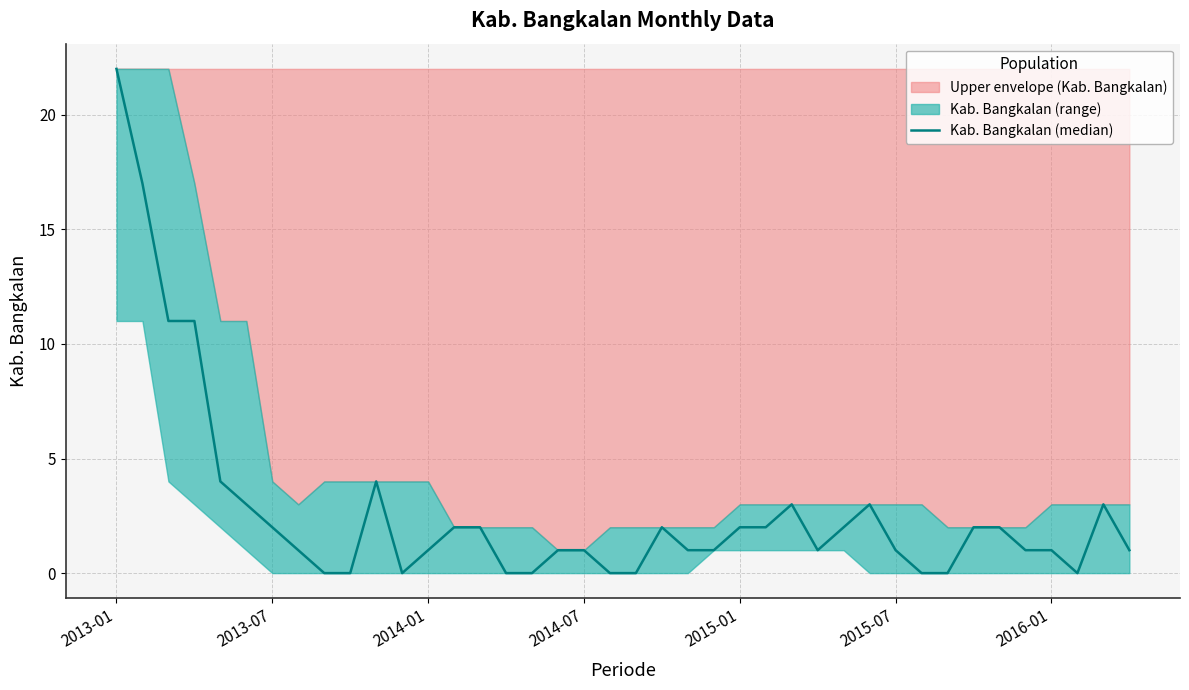

List the labels in order of value, smallest first.

8, 9, 11, 15, 16, 19, 20, 31, 32, 37, 7, 12, 17, 18, 22, 23, 27, 30, 35, 36, 39, 2016-01, 13, 14, 21, 24, 25, 28, 33, 34, 2015-07, 26, 29, 38, 2015-01, 10, 2014-01, 2014-07, 2013-07, 2013-01